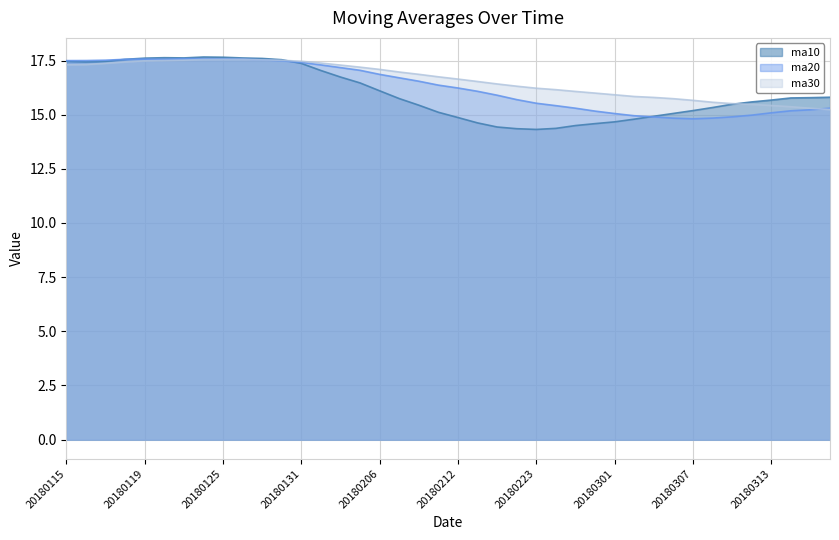

Is it true that ma20 equals 14.8 at 20180307?

True